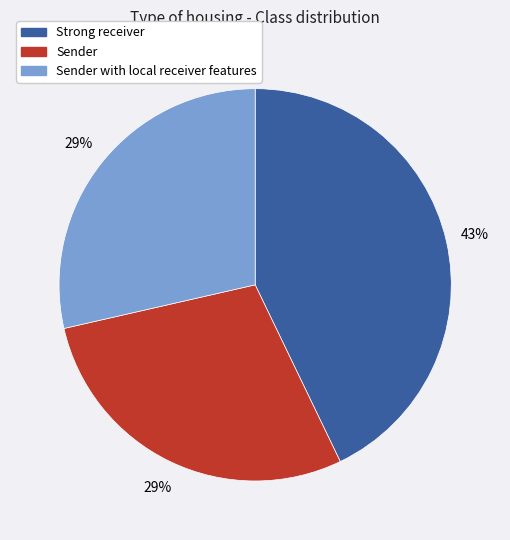

To the nearest percent, what is the average slice percentage?

33%